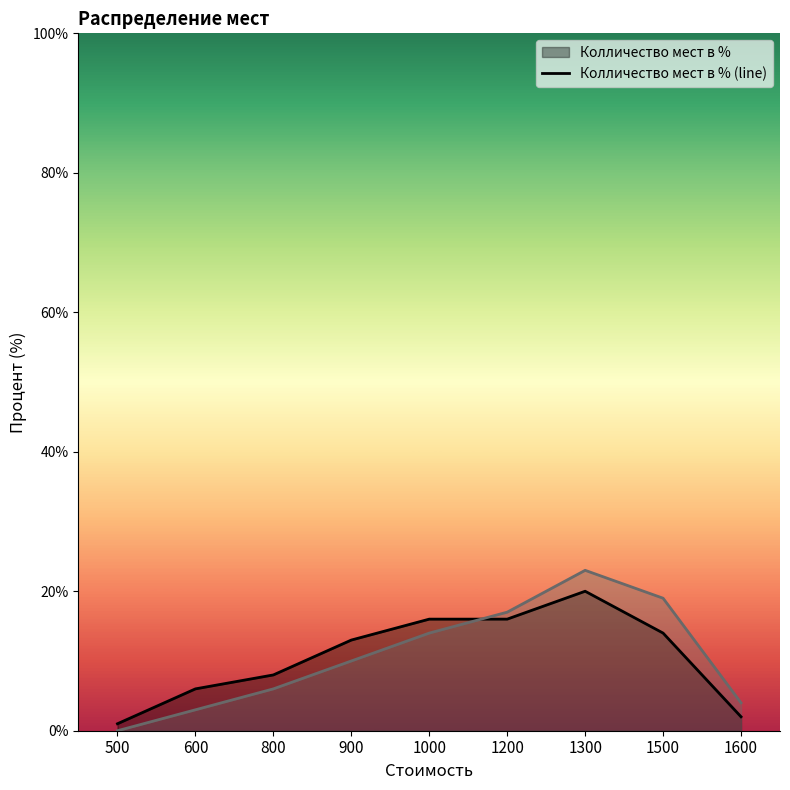

Is it true that Колличество мест в % (line) equals 13 at 800?

False